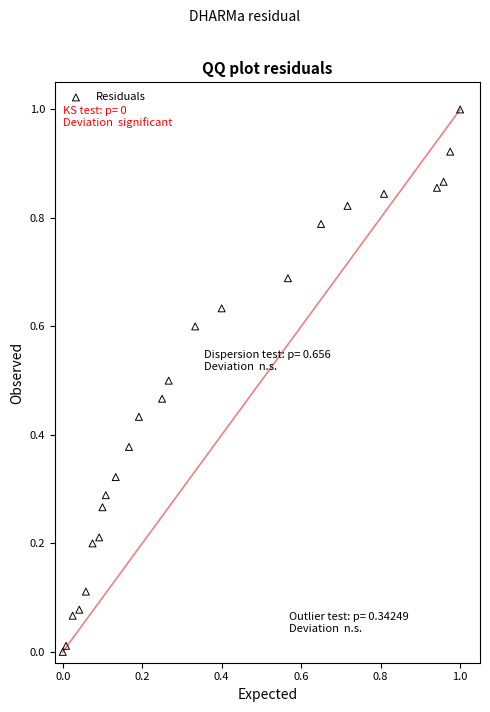

What is the range of Y values (max minus min)?

1.0